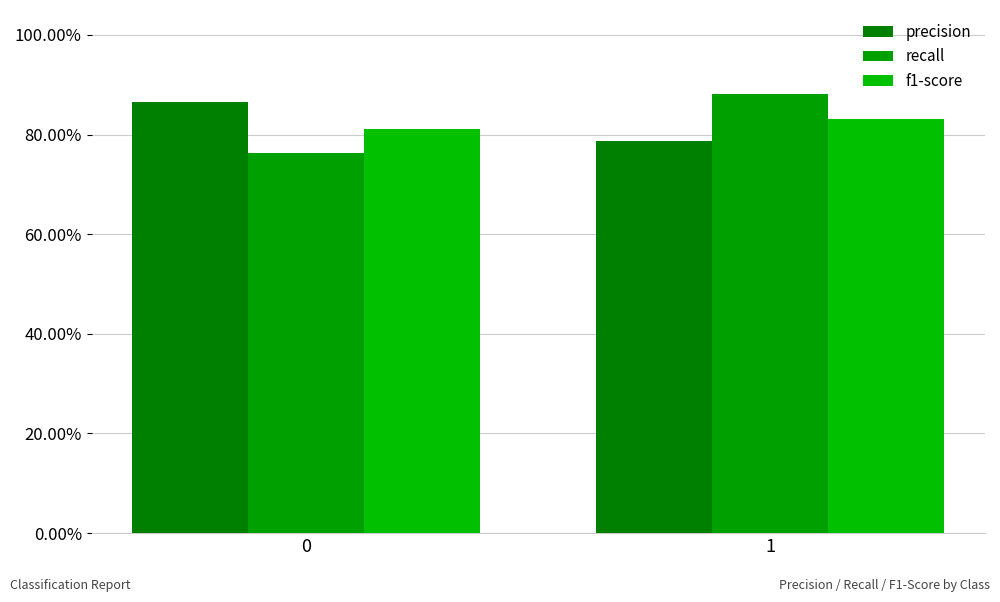

At how many categories does at least one series exceed 0?

2